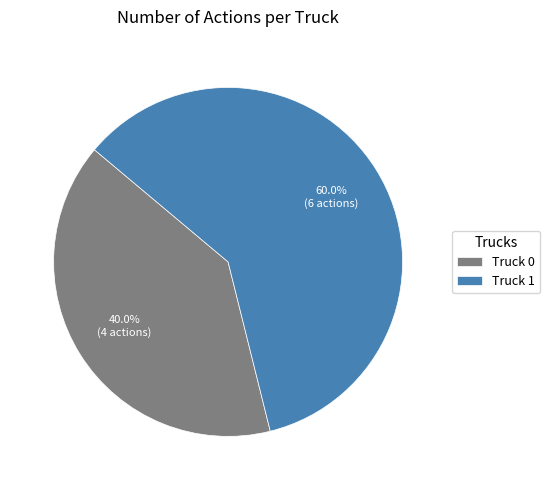

Which category has the smallest portion of the pie?

Truck 0